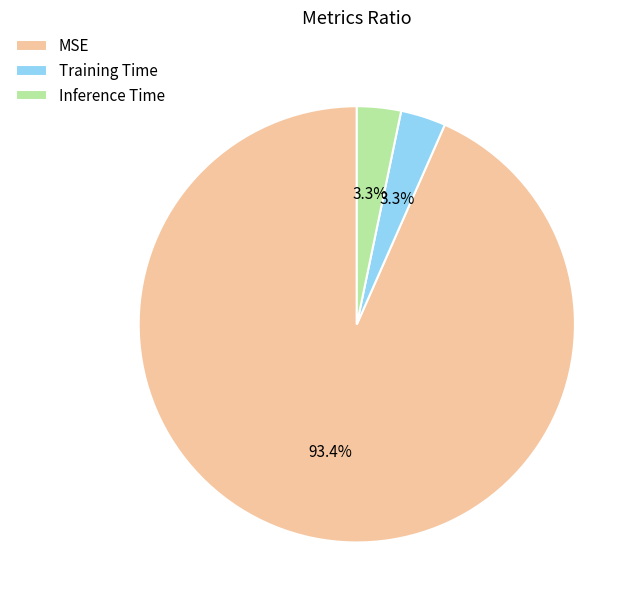

Combined, what portion of the pie is MSE and Inference Time?

96.7%